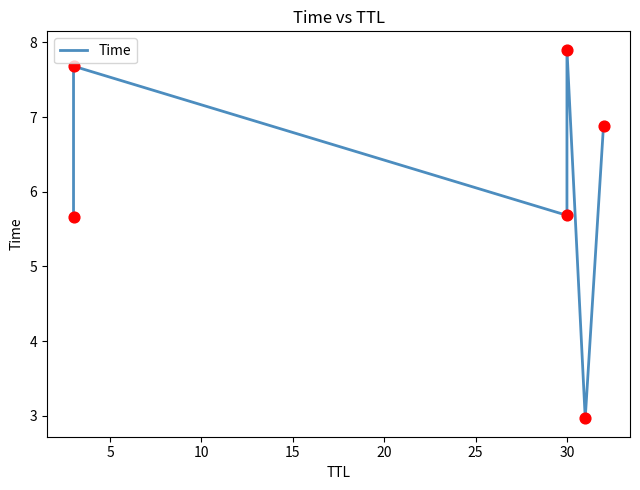

Which has a higher value, 5 or 20?

5